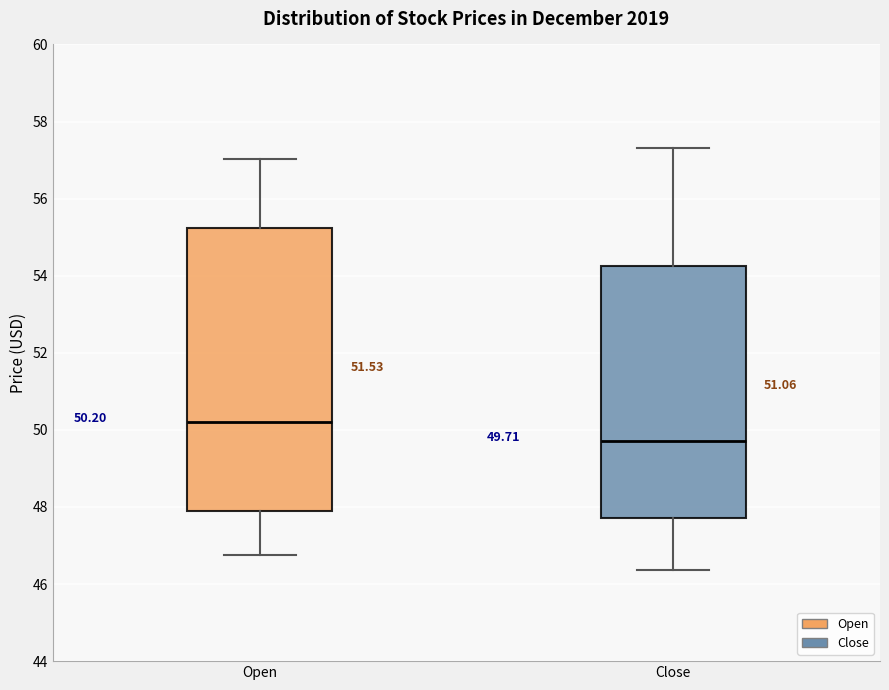

Which box has the highest median line?

Open